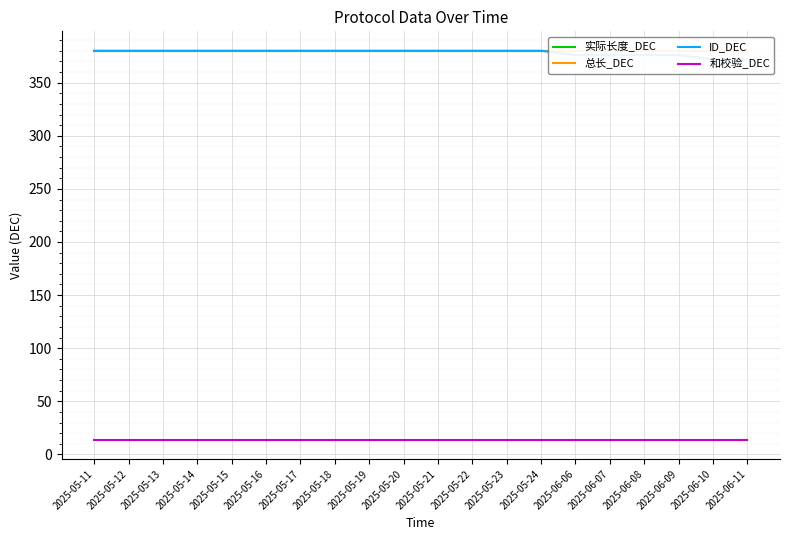

True or false: ID_DEC and 总长_DEC cross at least once.

False